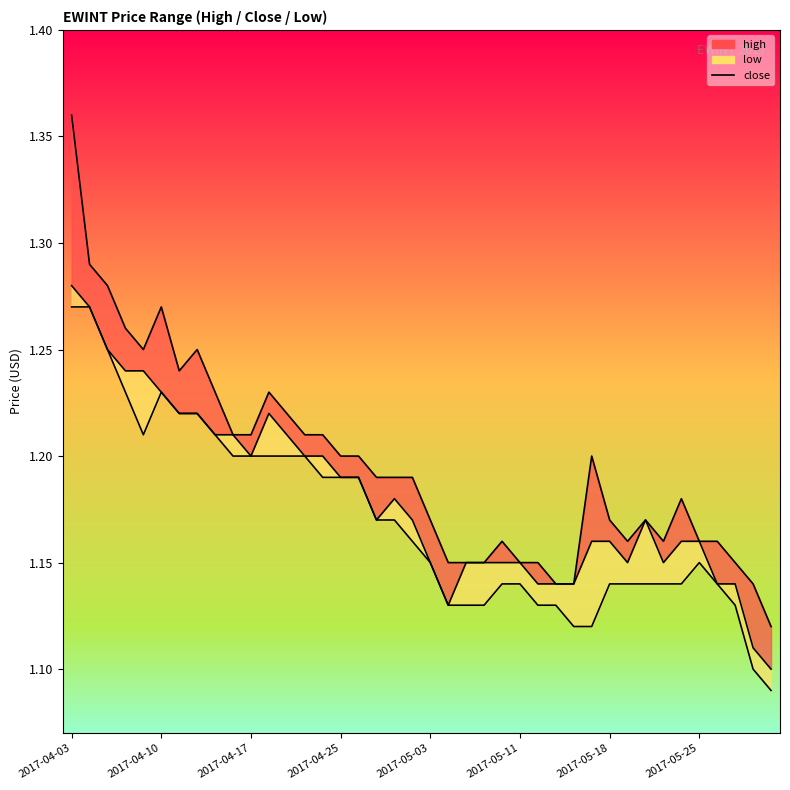

The value at 13 is 1.7. True or false?

False